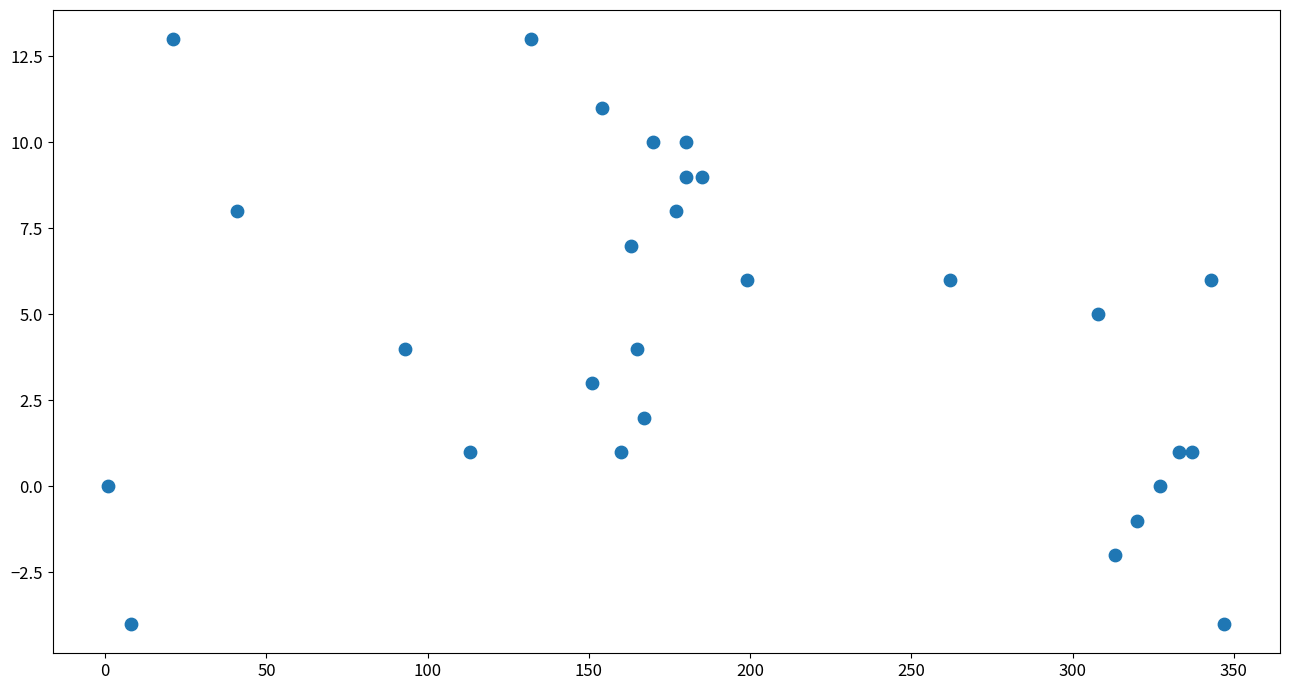

What is the range of X values (max minus min)?

346